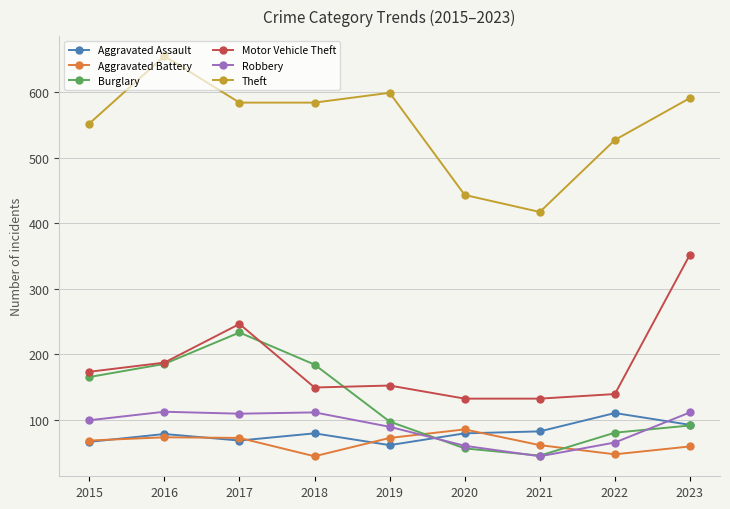

What is the sum of the Burglary values at 2021 and 2023?

136